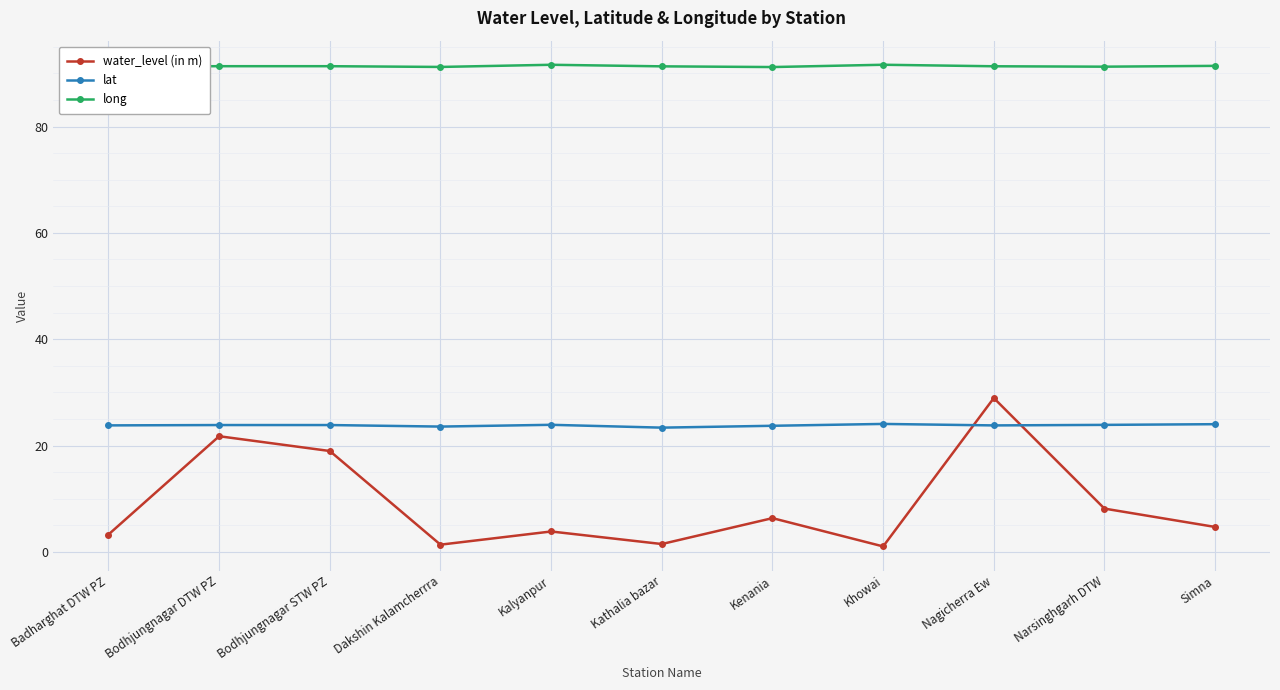

How many intersections are there between lat and water_level (in m)?

2